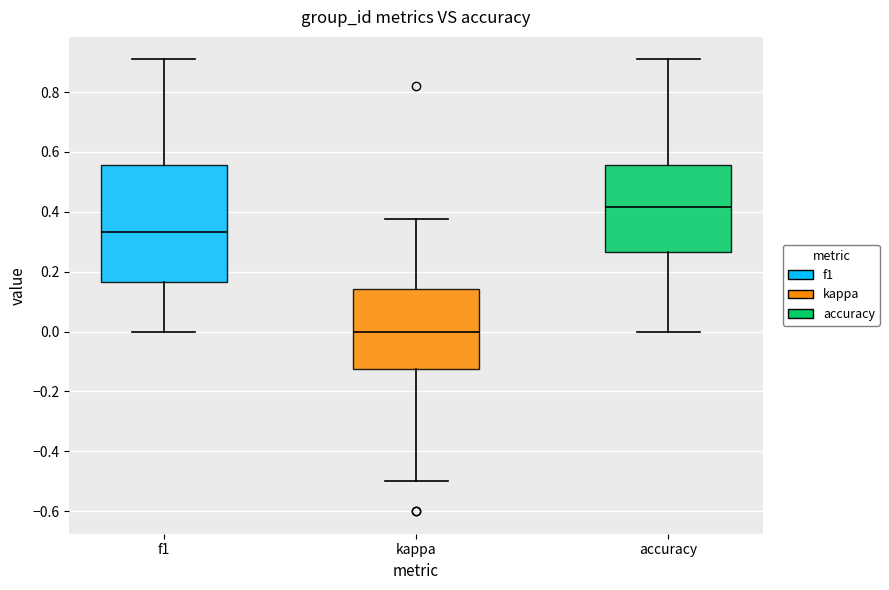

Where is the lower edge of the box for accuracy on the y-axis? The values are not printed on the chart, so give them approximately, as read against the axis.

0.26